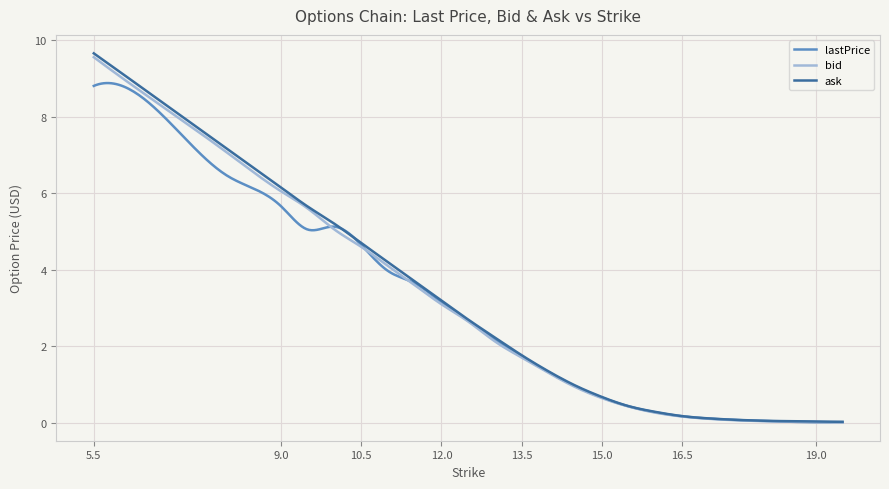

Rank the series by their average value, from lowest to highest.

lastPrice, bid, ask